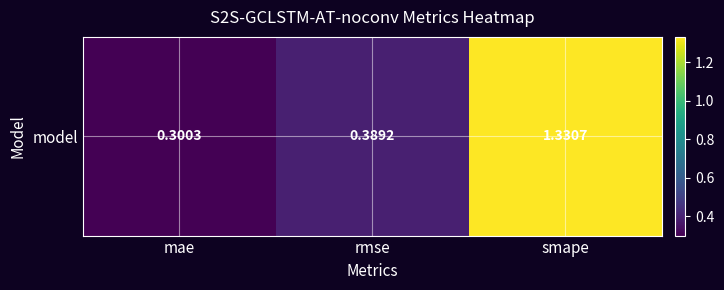

Reading left to right, transcribe all the data shown in this chart.

mae=0.3	rmse=0.4	smape=1.3